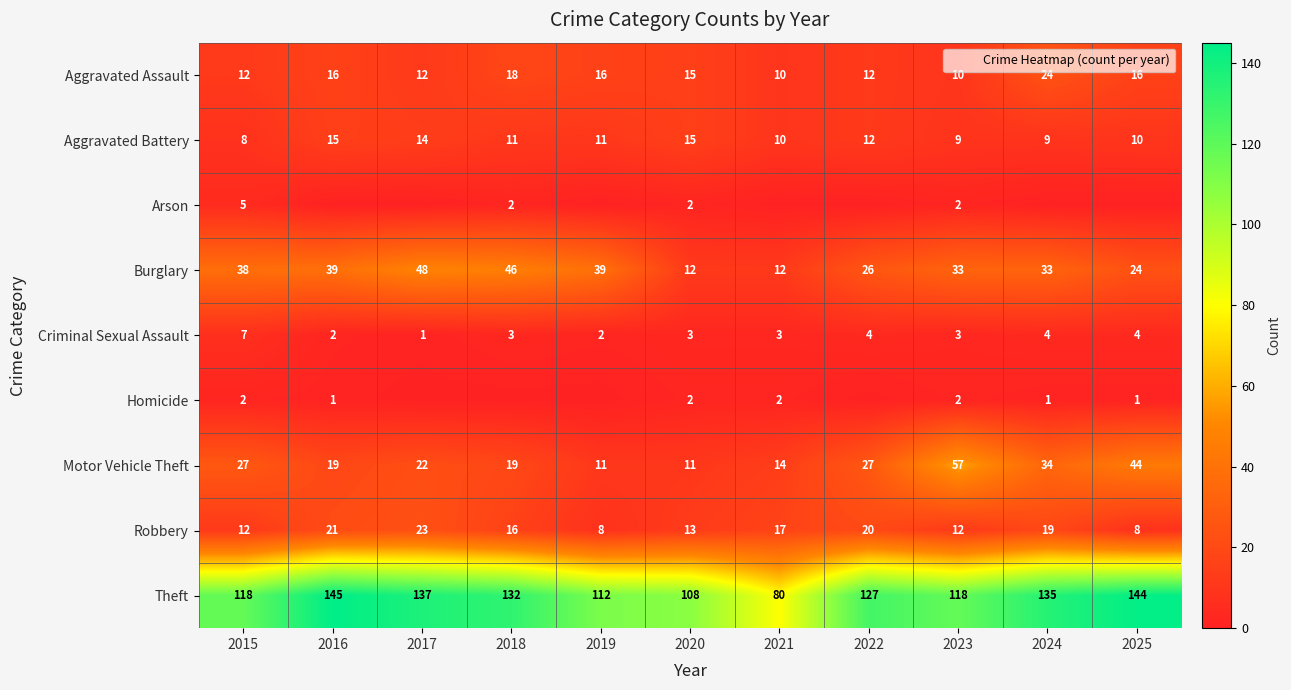

Rank the categories by Criminal Sexual Assault value from highest to lowest.

2015, 2022, 2024, 2025, 2018, 2020, 2021, 2023, 2016, 2019, 2017